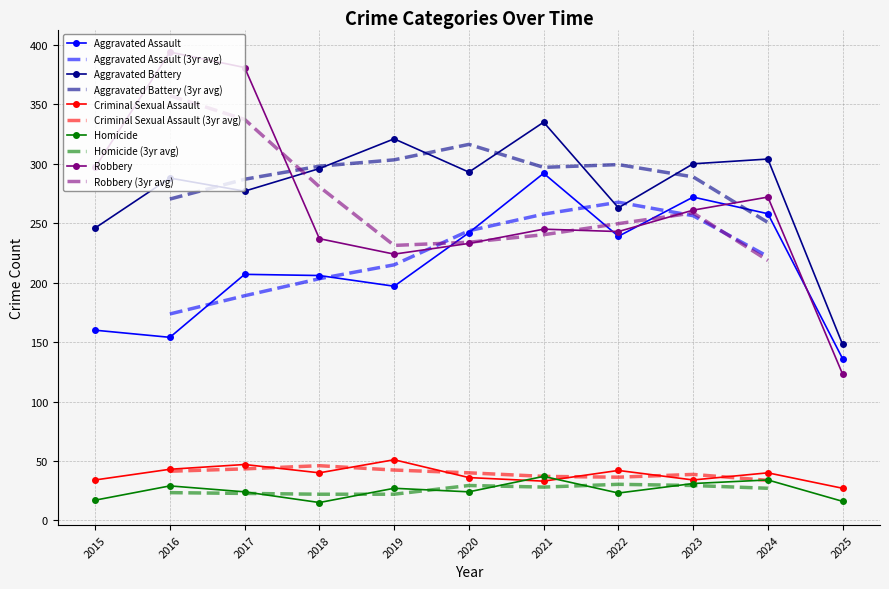

Is it true that Aggravated Assault equals 258 at 2024?

True